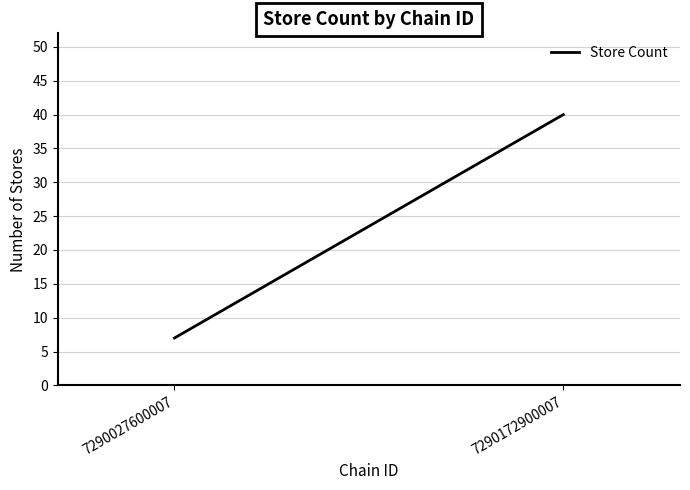

True or false: the data shows 5 at 7290027600007.

False